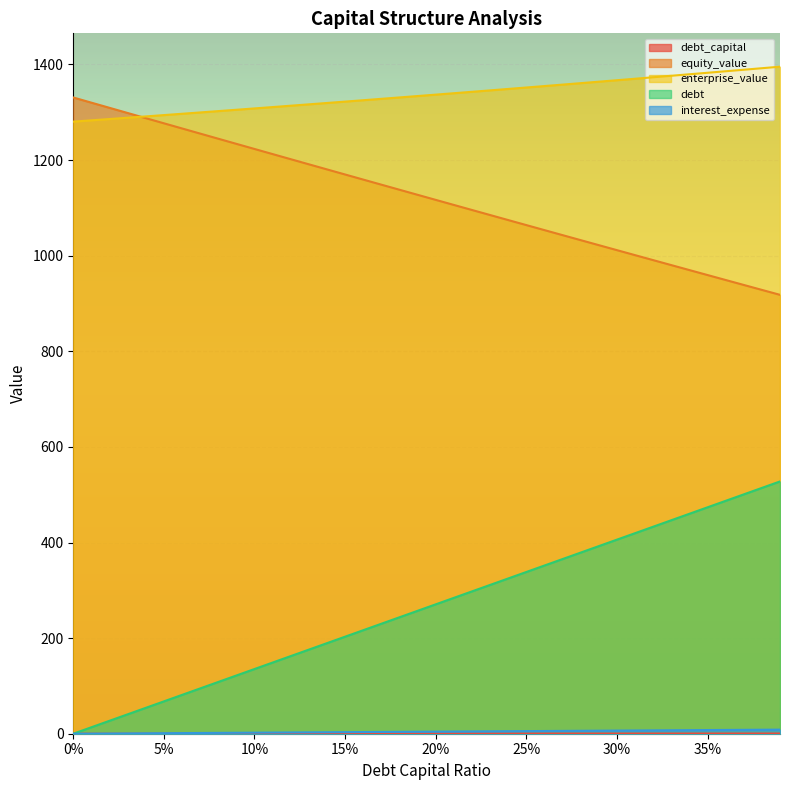

Which has a higher value, 0.08 or 0.38?

0.38